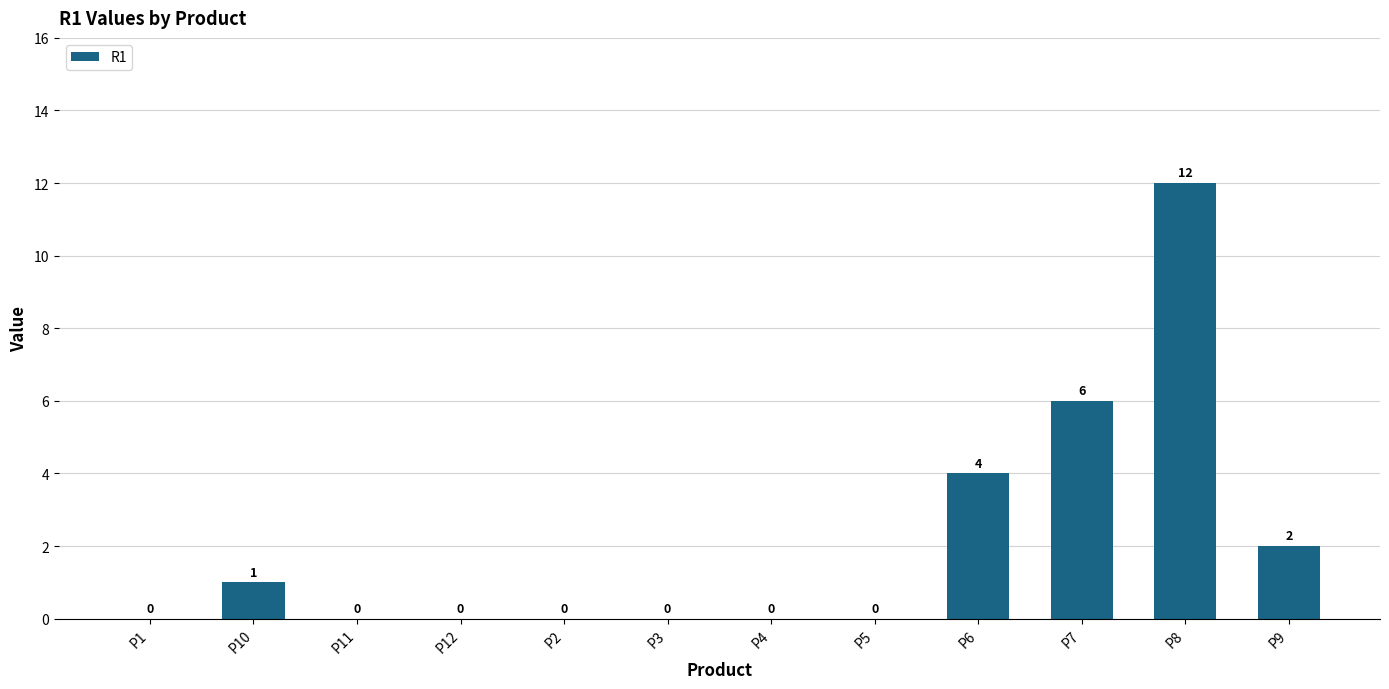

Is it true that the value at P11 is -7?

False